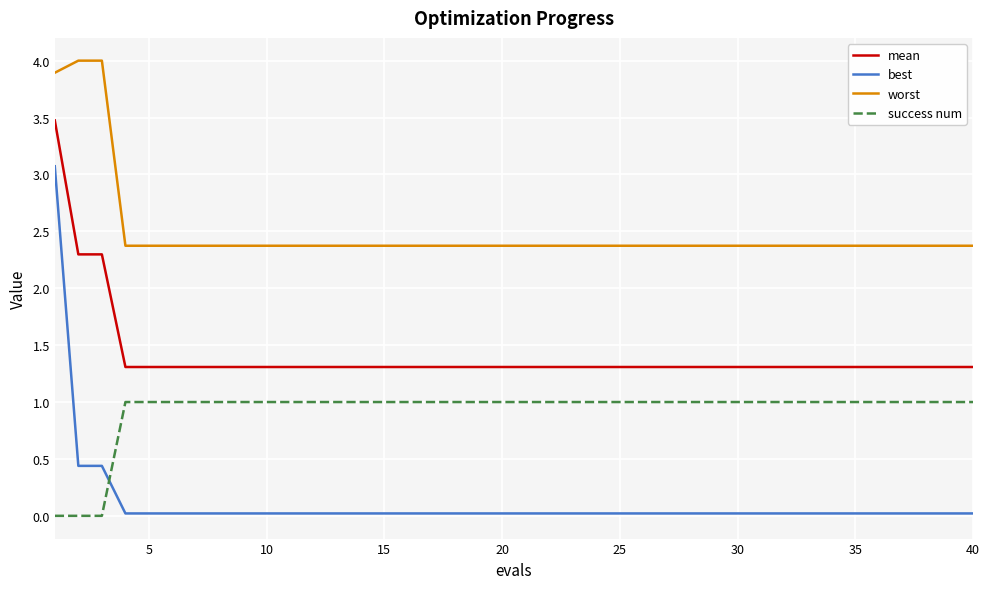

True or false: best and worst intersect in this chart.

False